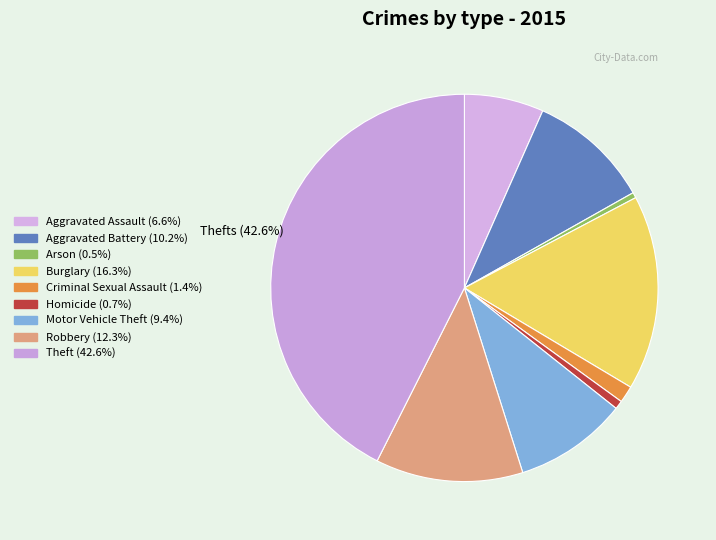

To the nearest percent, what percentage of the pie is Homicide?

1%